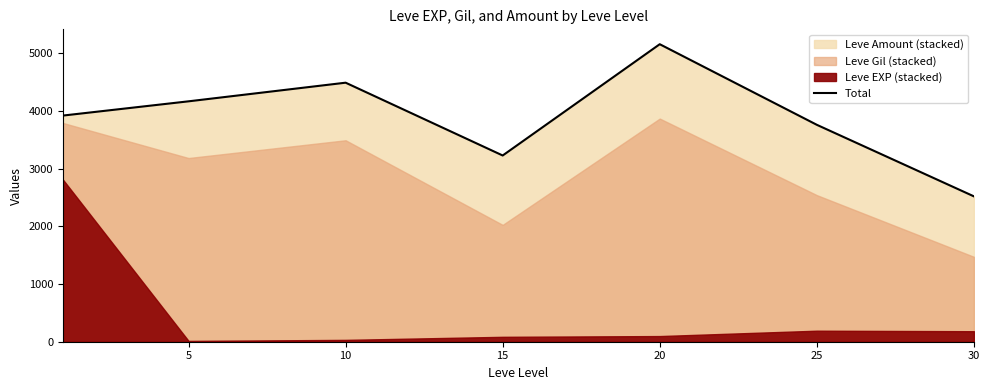

True or false: there are more than 0 points higher than both neighbors.

True